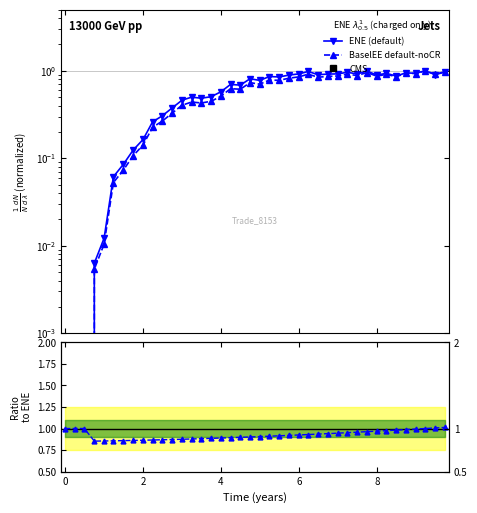

The ENE series shows 0.2 at 2.00022. True or false?

True